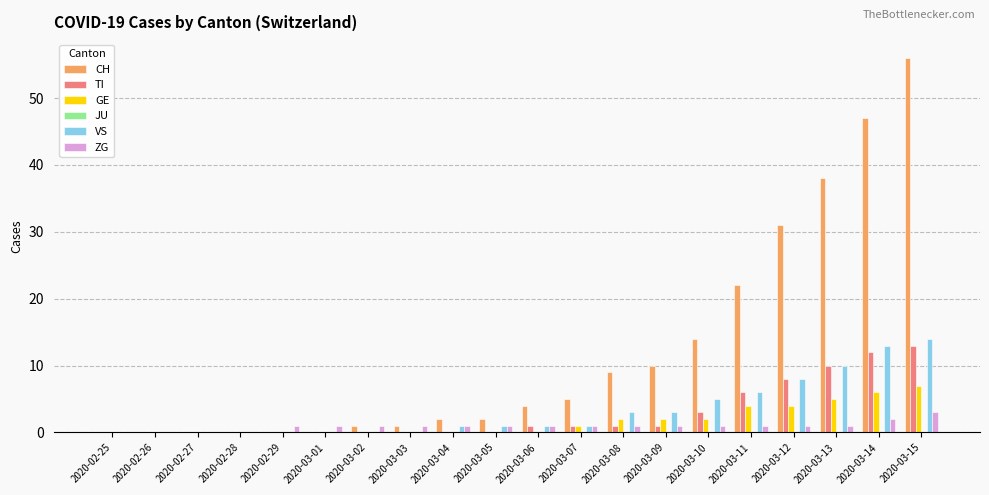

Count the number of categories in the chart.

20